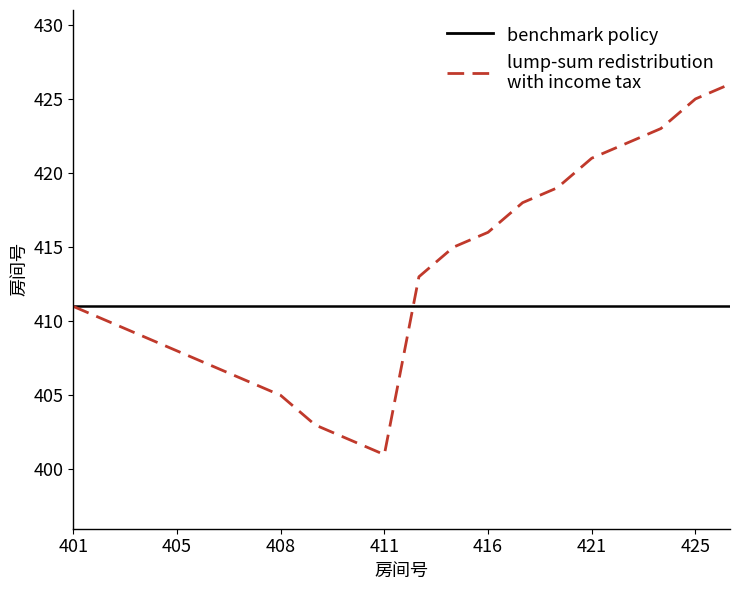

What is the maximum value shown in the chart?

426